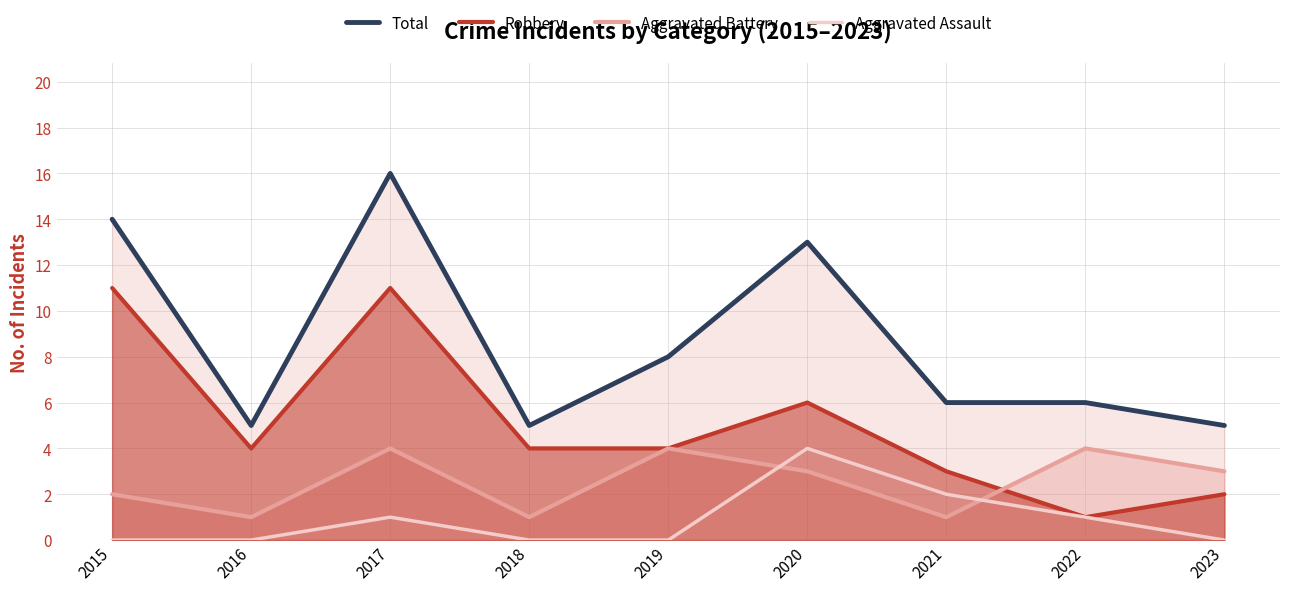

How many lines are shown in the chart?

4